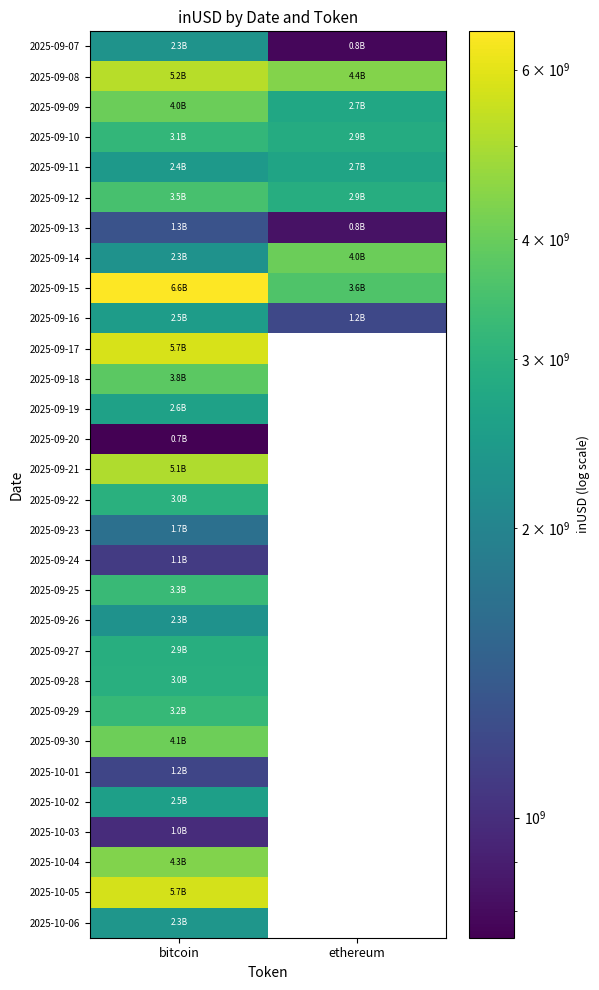

What is the sum of the 2025-09-15 values at bitcoin and ethereum?

10204459998.0